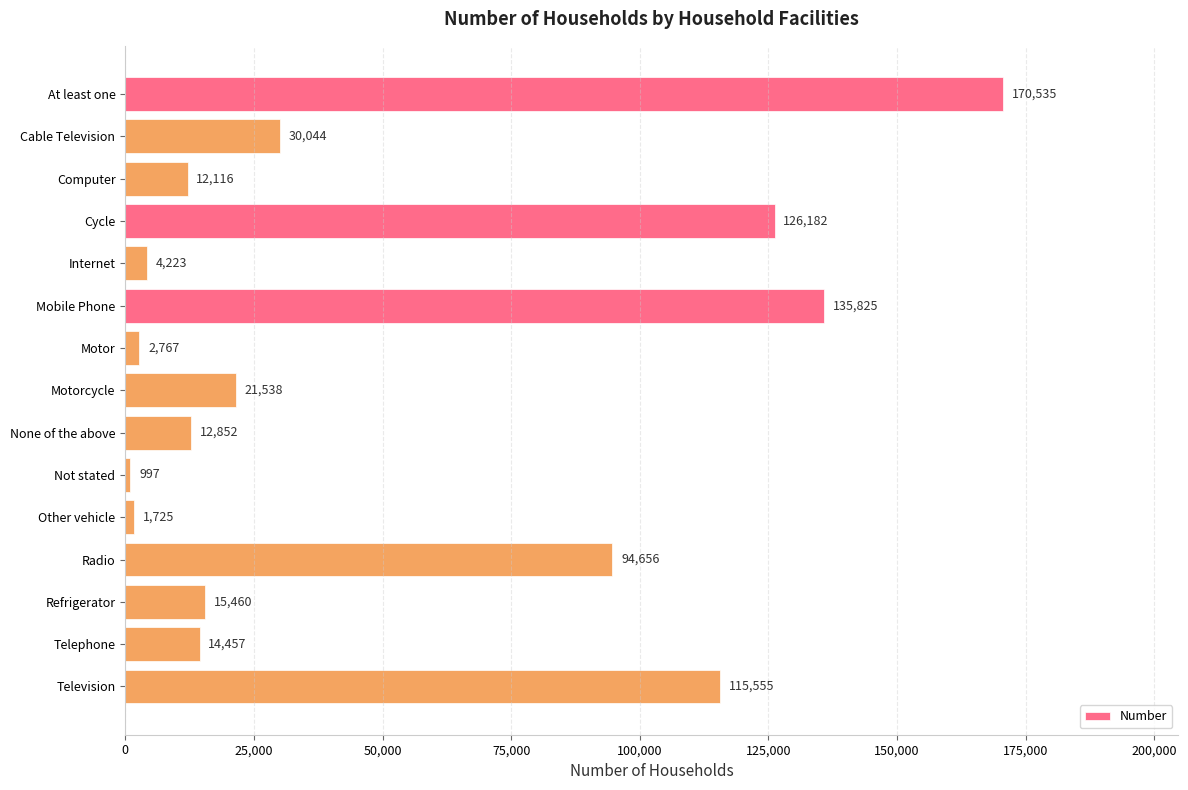

Are the bars horizontal?

Yes